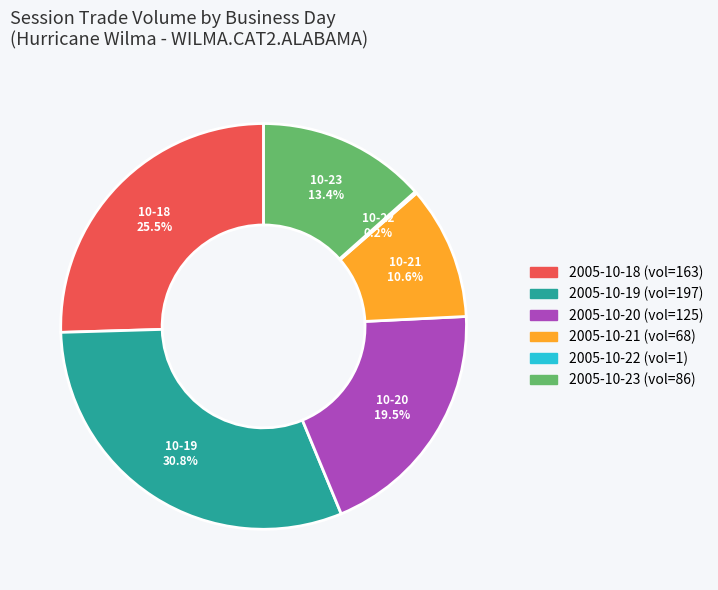

Is there a majority slice in this chart?

No